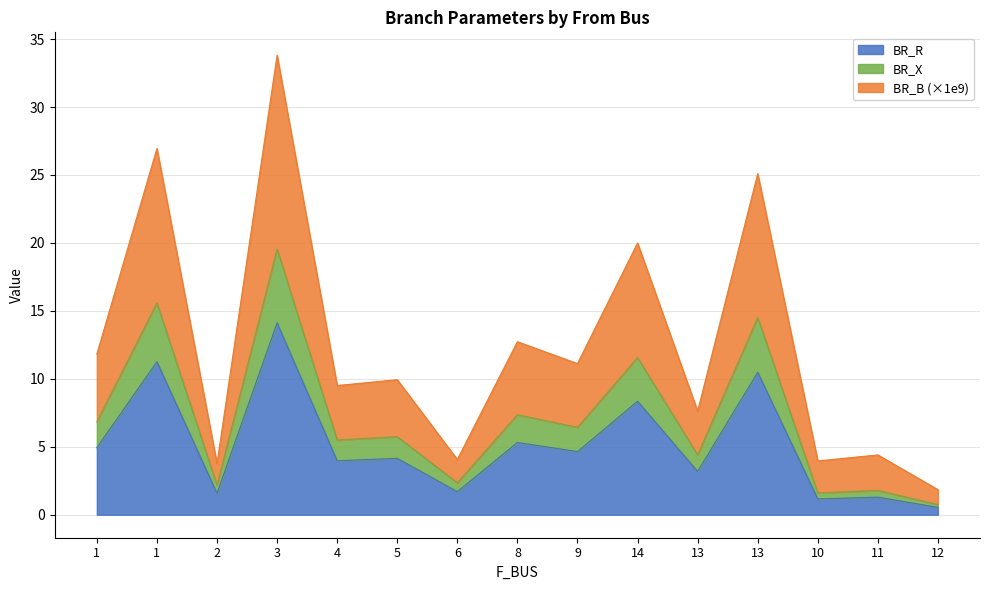

Does the chart have visible grid lines?

Yes